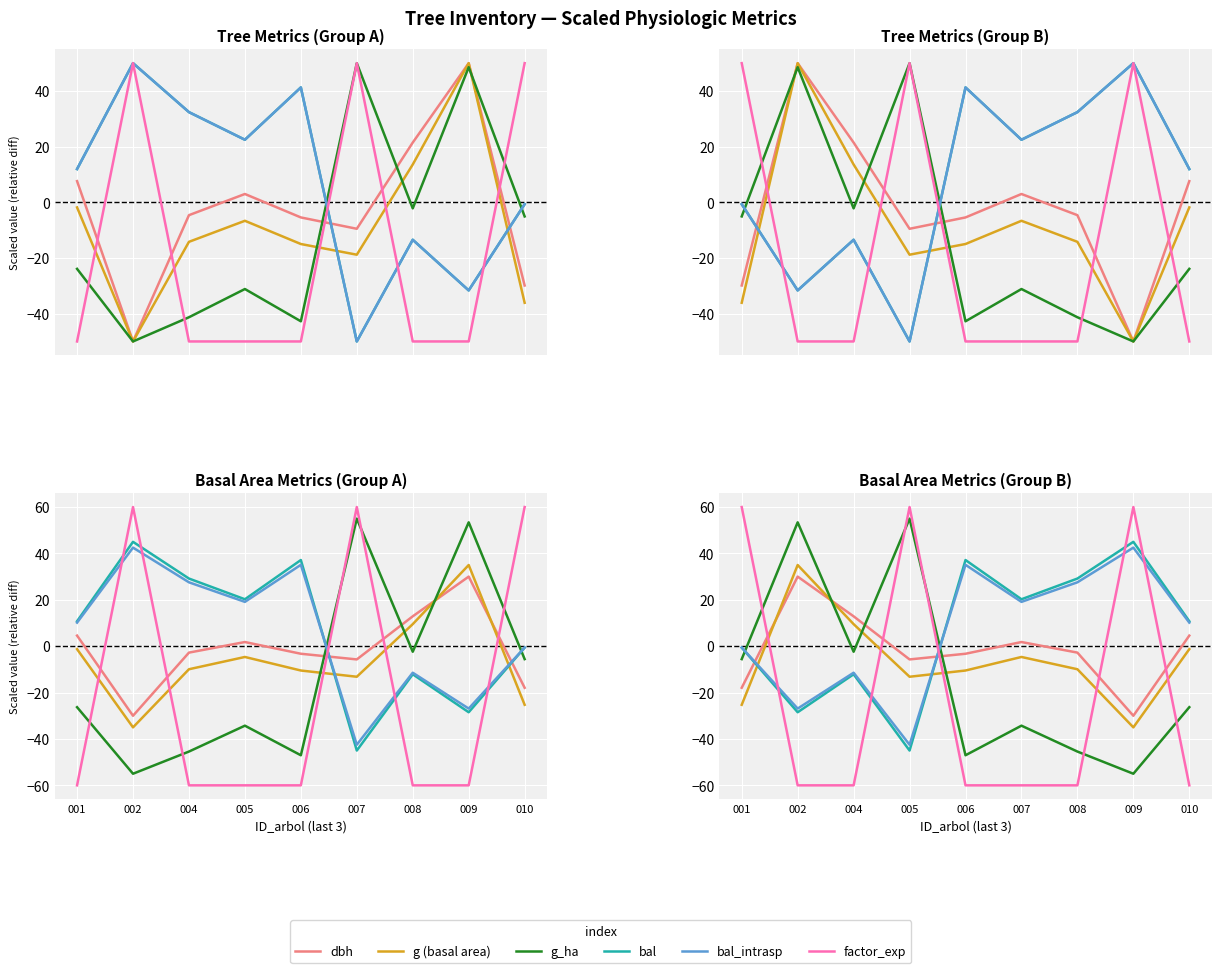

Is the value of bal_intrasp at 004 greater than the value of g at 001?

Yes